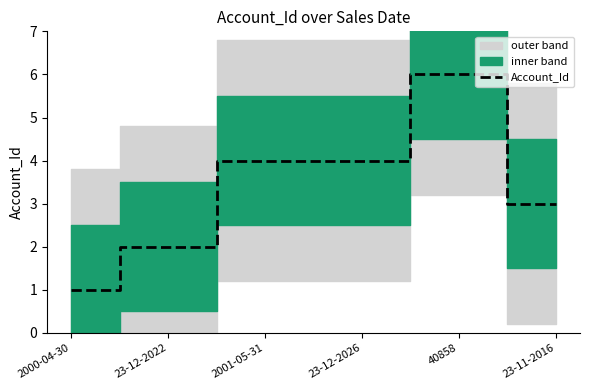

What is the greatest value displayed?

6